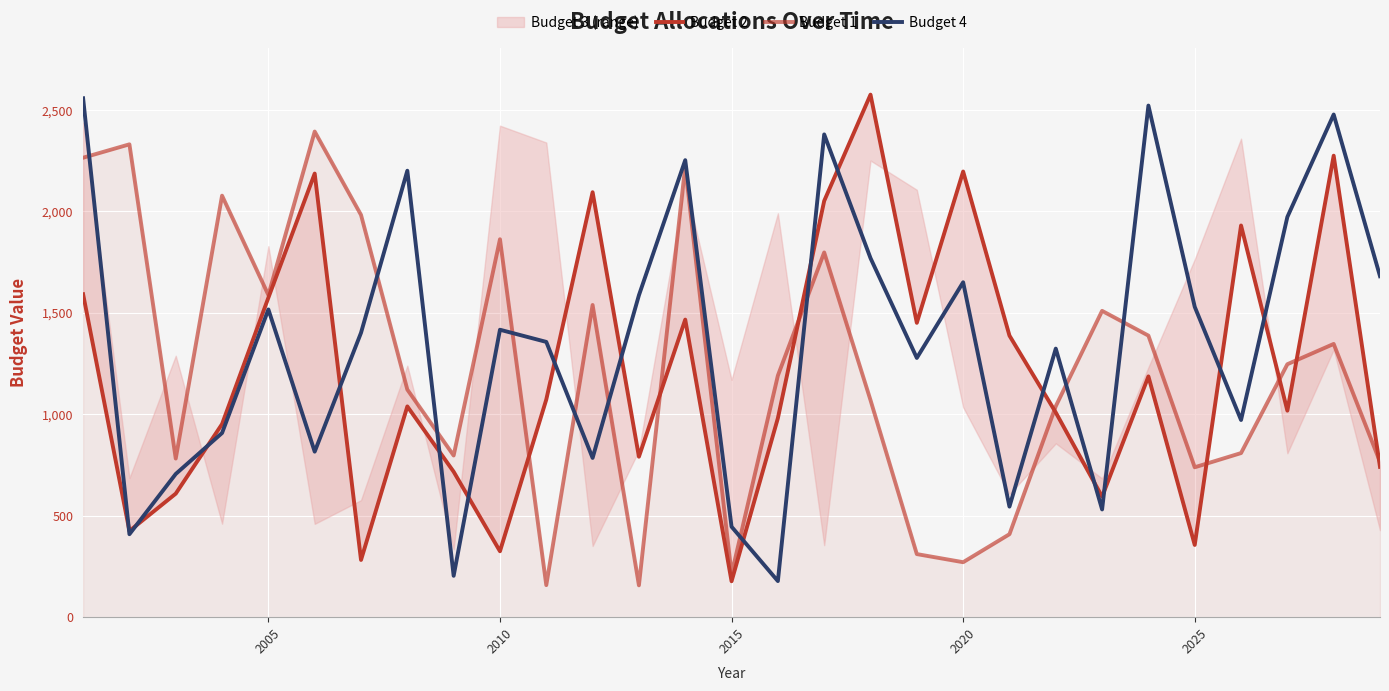

Is it true that Budget 2 equals 795 at 2010?

False